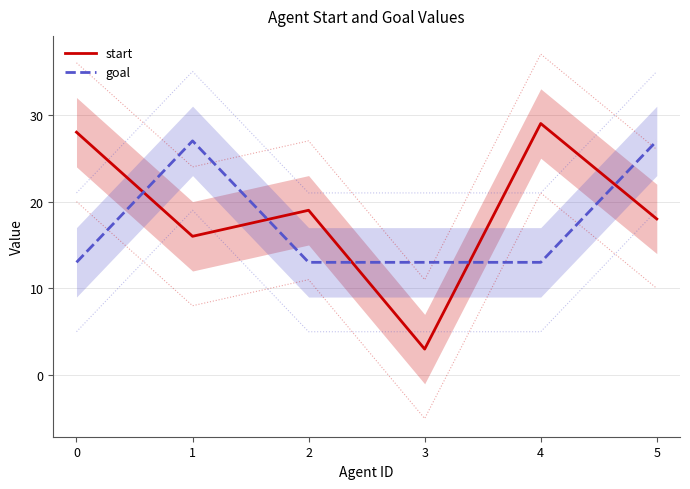

At how many categories does at least one series exceed 13?

5